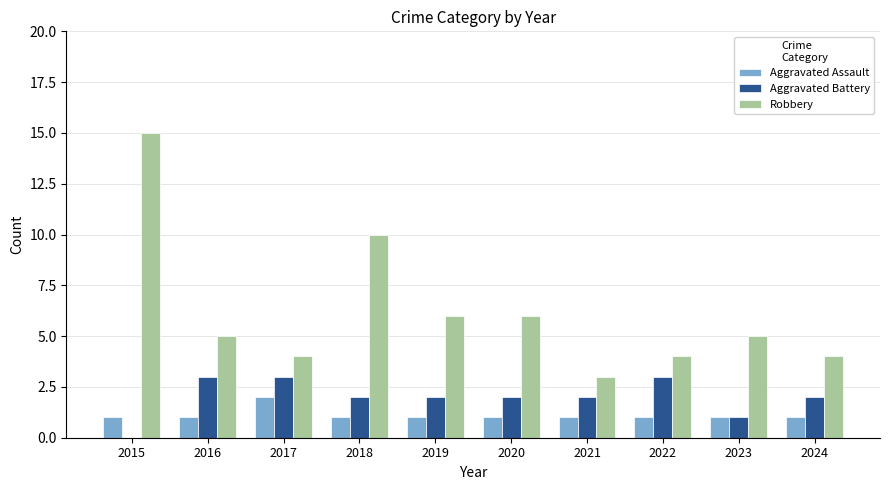

True or false: Aggravated Battery has a value of 0 at 2015.

True